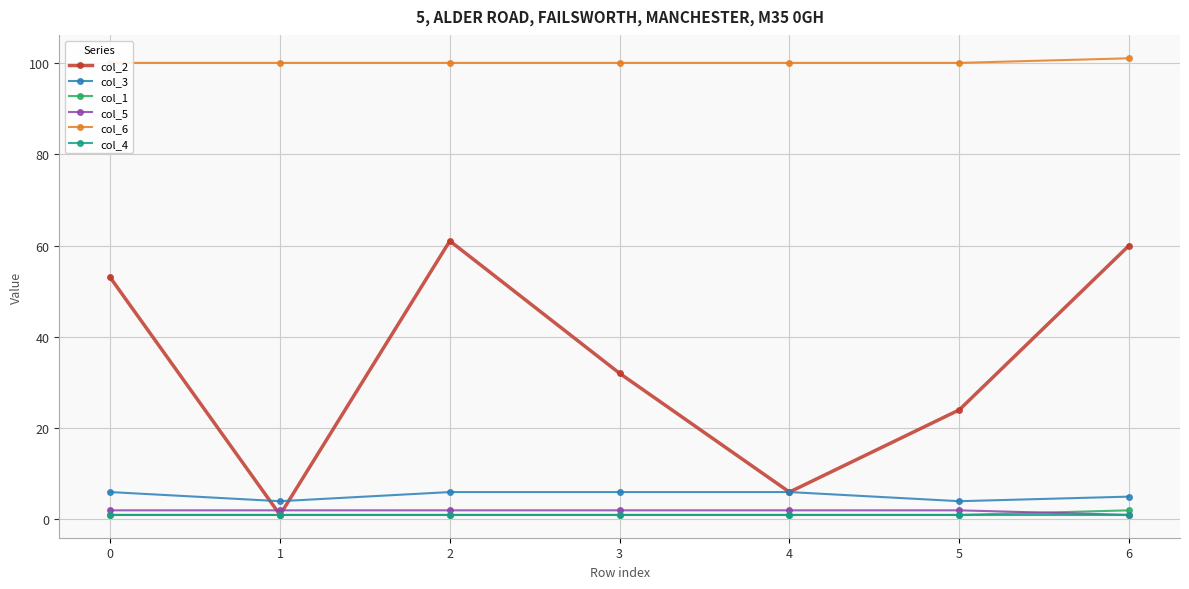

Reading right to left, extract all data points from this chart.

col_2: 6=60	5=24	4=6	3=32	2=61	1=1	0=53
col_3: 6=5	5=4	4=6	3=6	2=6	1=4	0=6
col_1: 6=2	5=1	4=1	3=1	2=1	1=1	0=1
col_5: 6=1	5=2	4=2	3=2	2=2	1=2	0=2
col_6: 6=101	5=100	4=100	3=100	2=100	1=100	0=100
col_4: 6=1	5=1	4=1	3=1	2=1	1=1	0=1